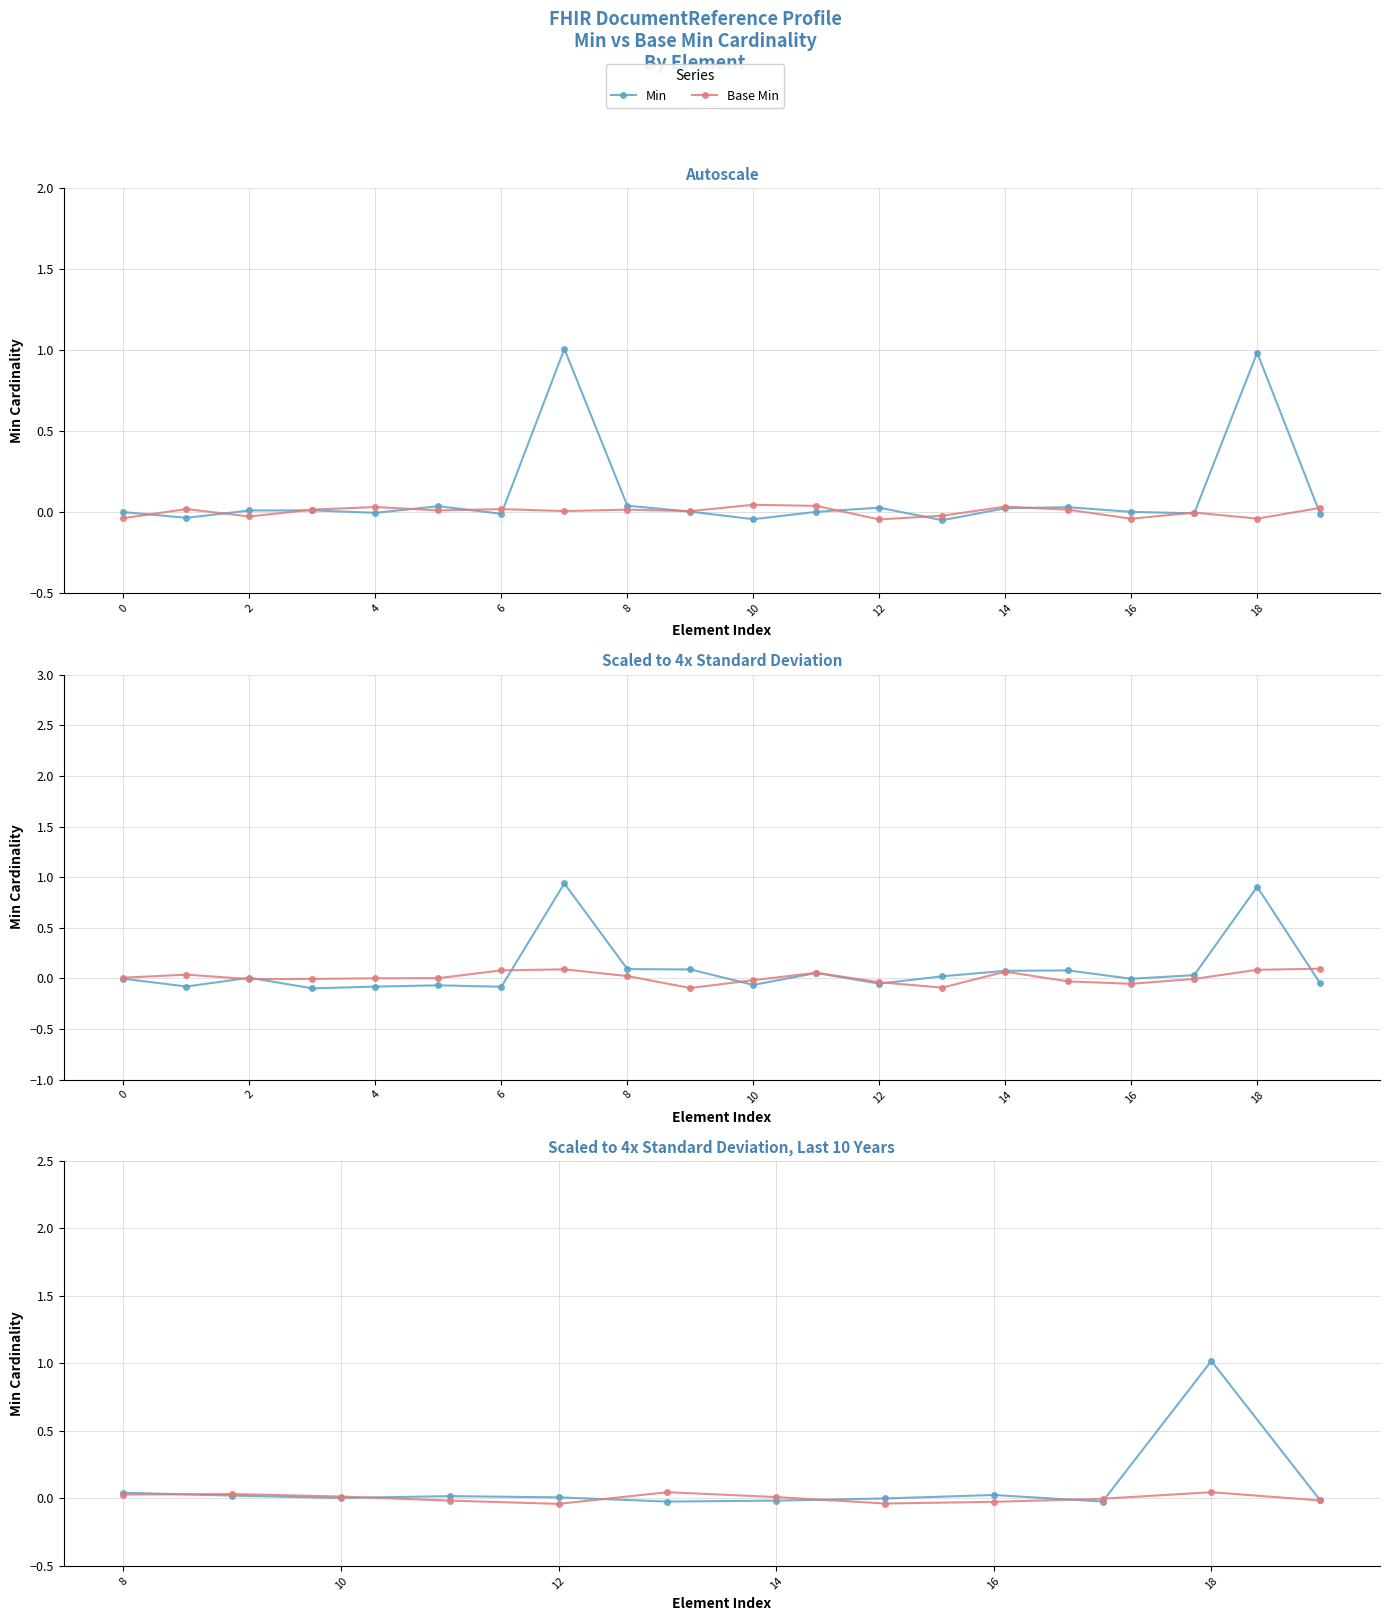

How many categories are shown in the chart?

12